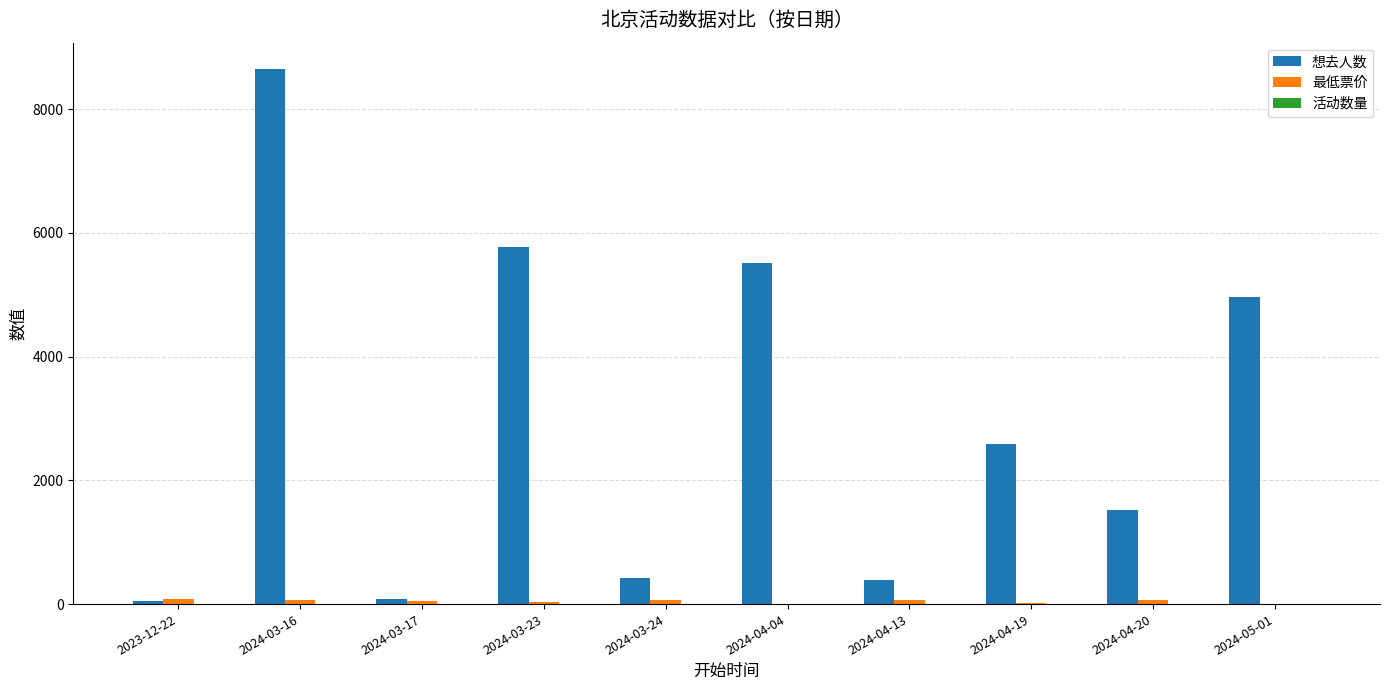

At which category does the chart reach its peak across all series?

2024-03-16